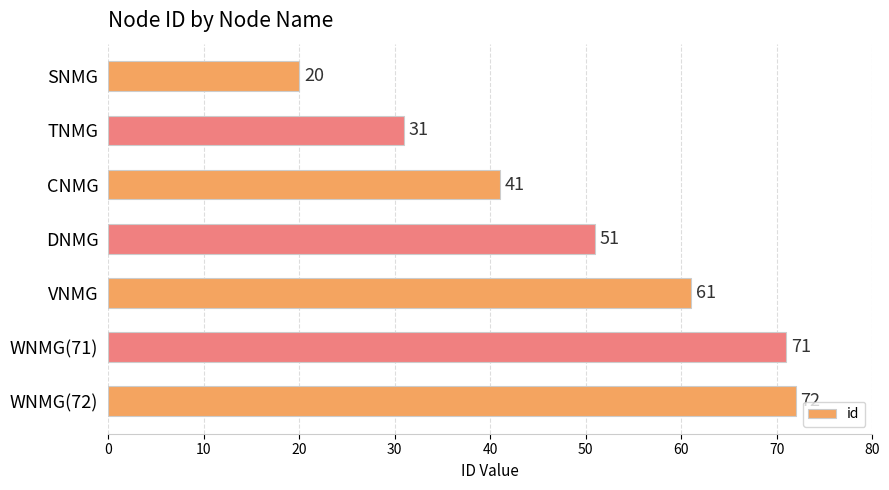

Between WNMG(72) and WNMG(71), which is larger?

WNMG(72)